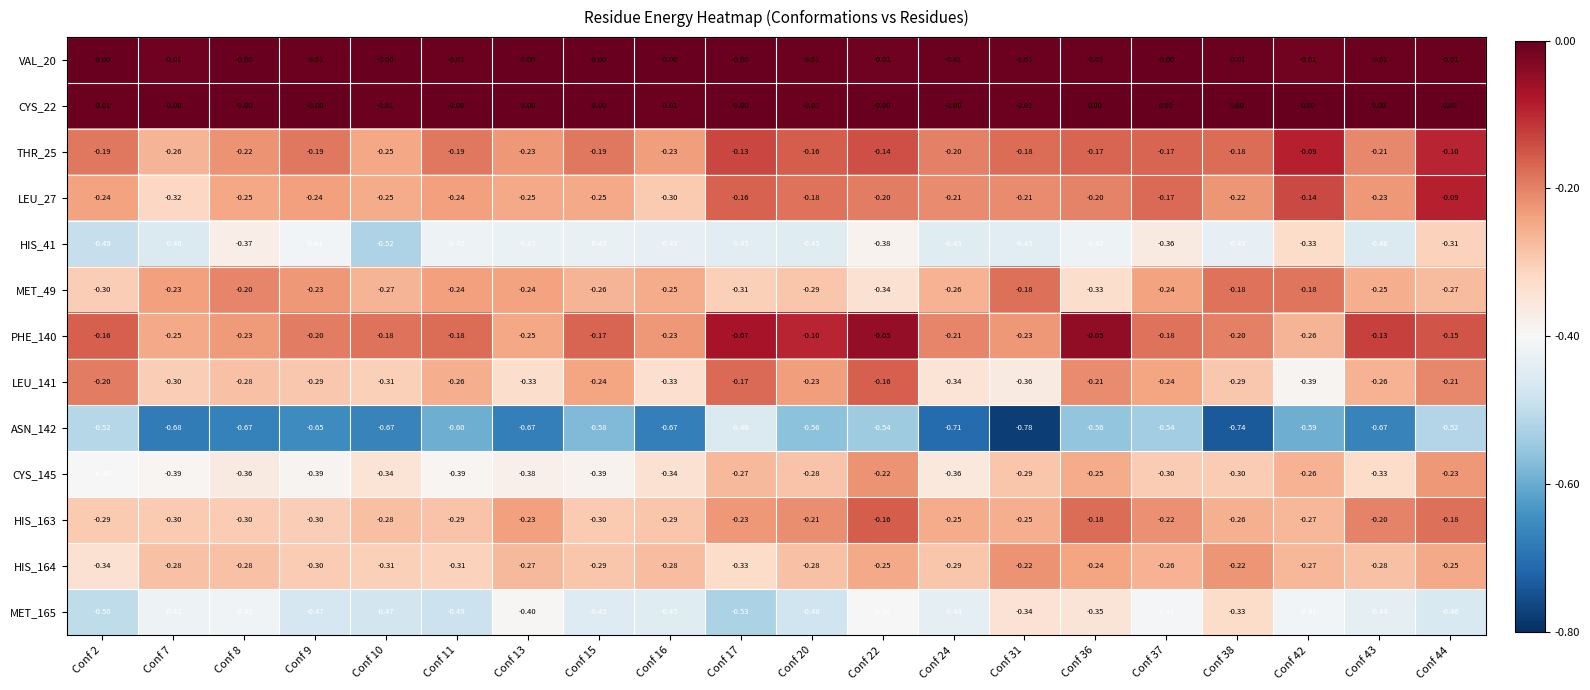

Which series changed the most between Conf 16 and Conf 37?

ASN_142